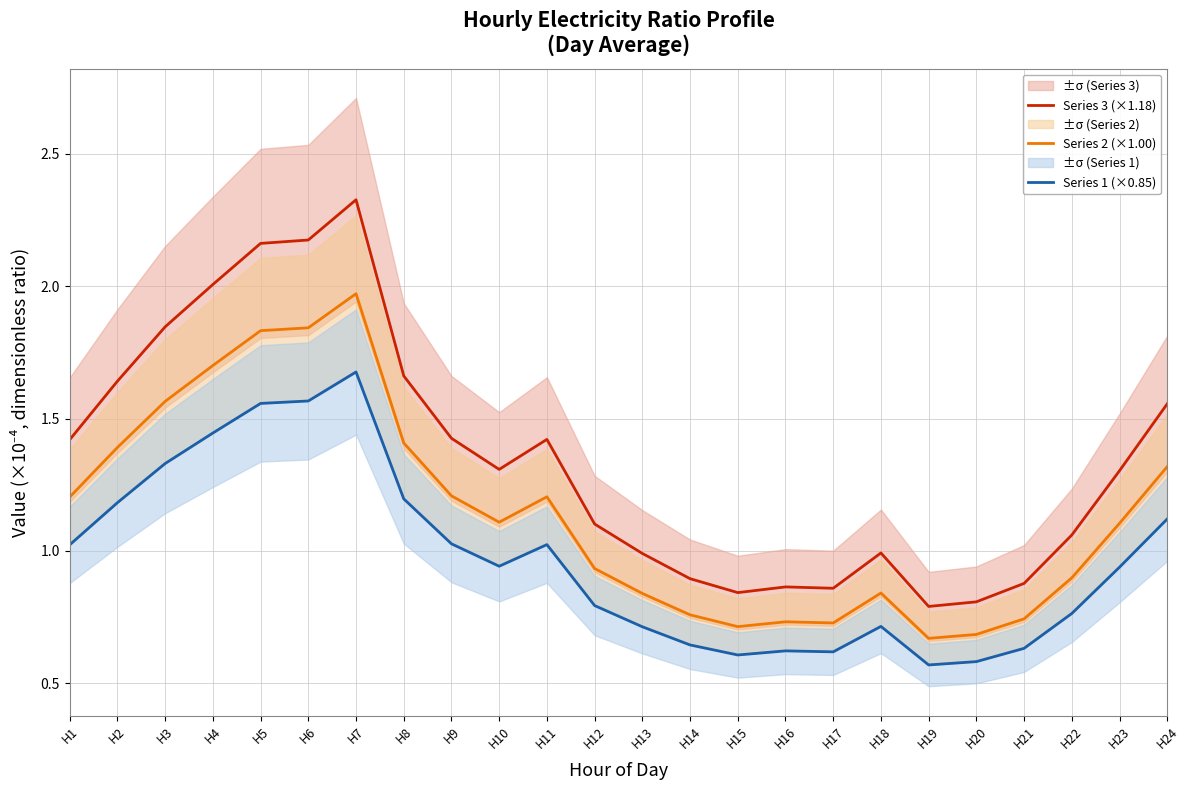

What is the average value of the Series 2 (×1.00) series?

1.1